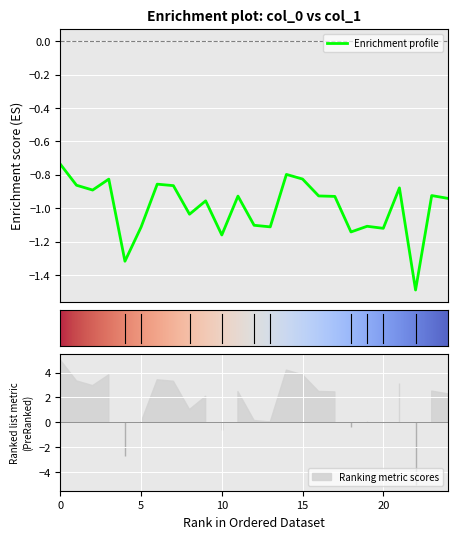

Read the value at 1.

-0.9